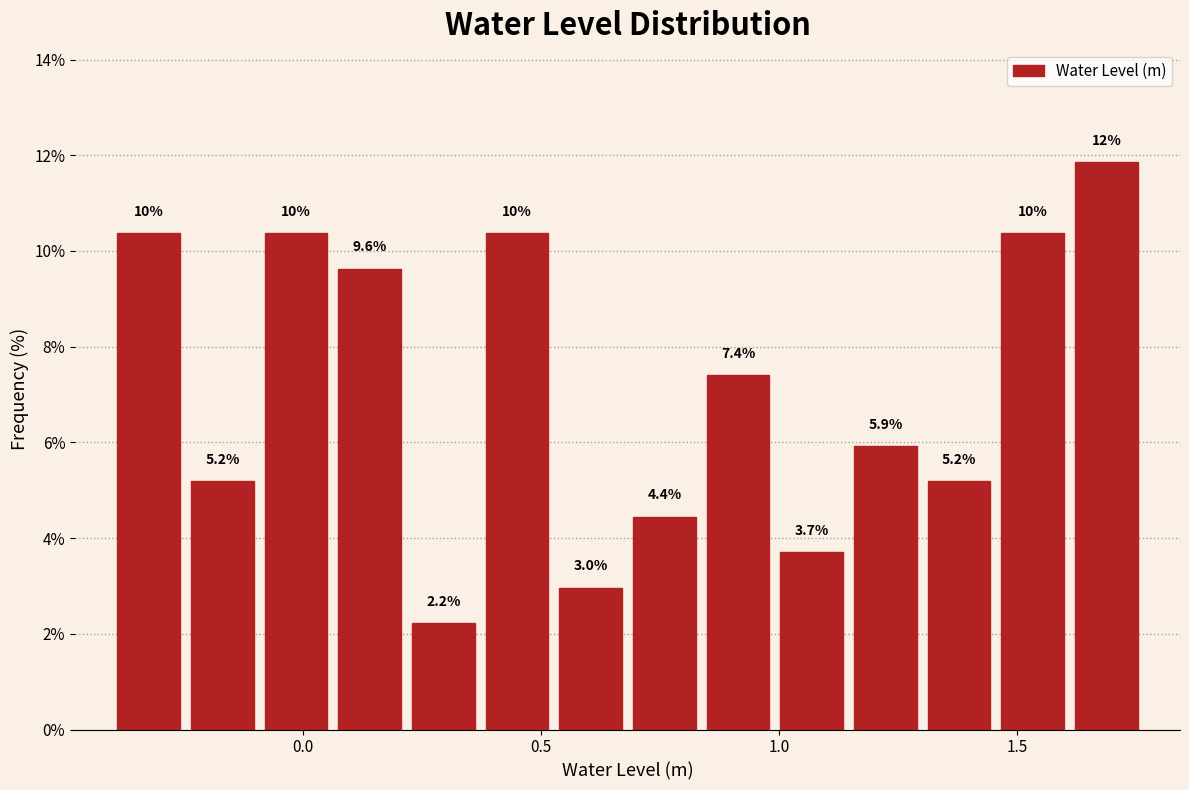

Read against the x-axis, roughly where is the centre of the tallest bar?

1.70